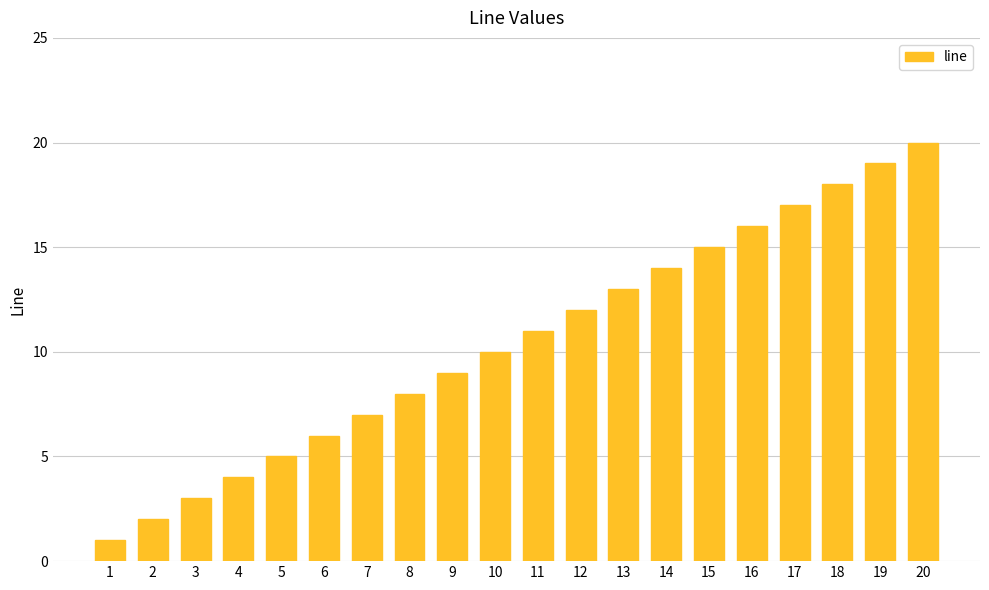

Count the number of categories in the chart.

20